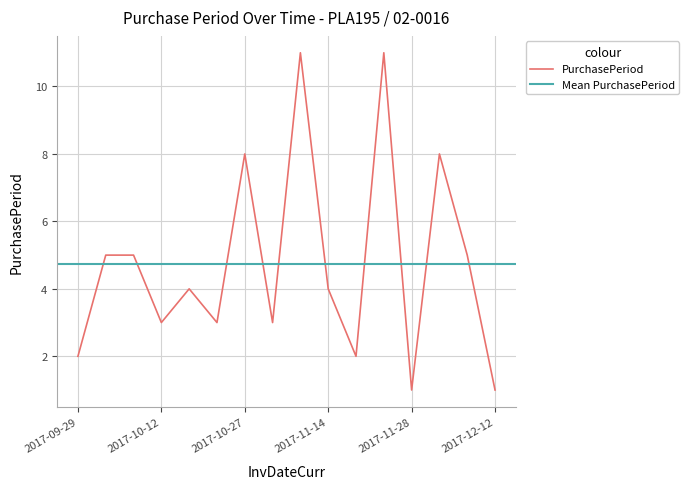

The value at 2017-11-14 is 7. True or false?

False